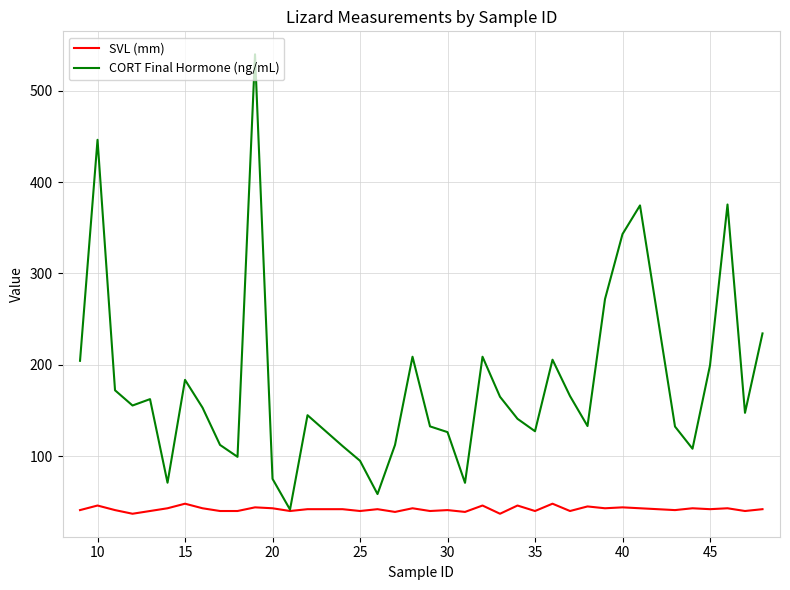

Which series has the largest total across all categories?

CORT Final Hormone (ng/mL)